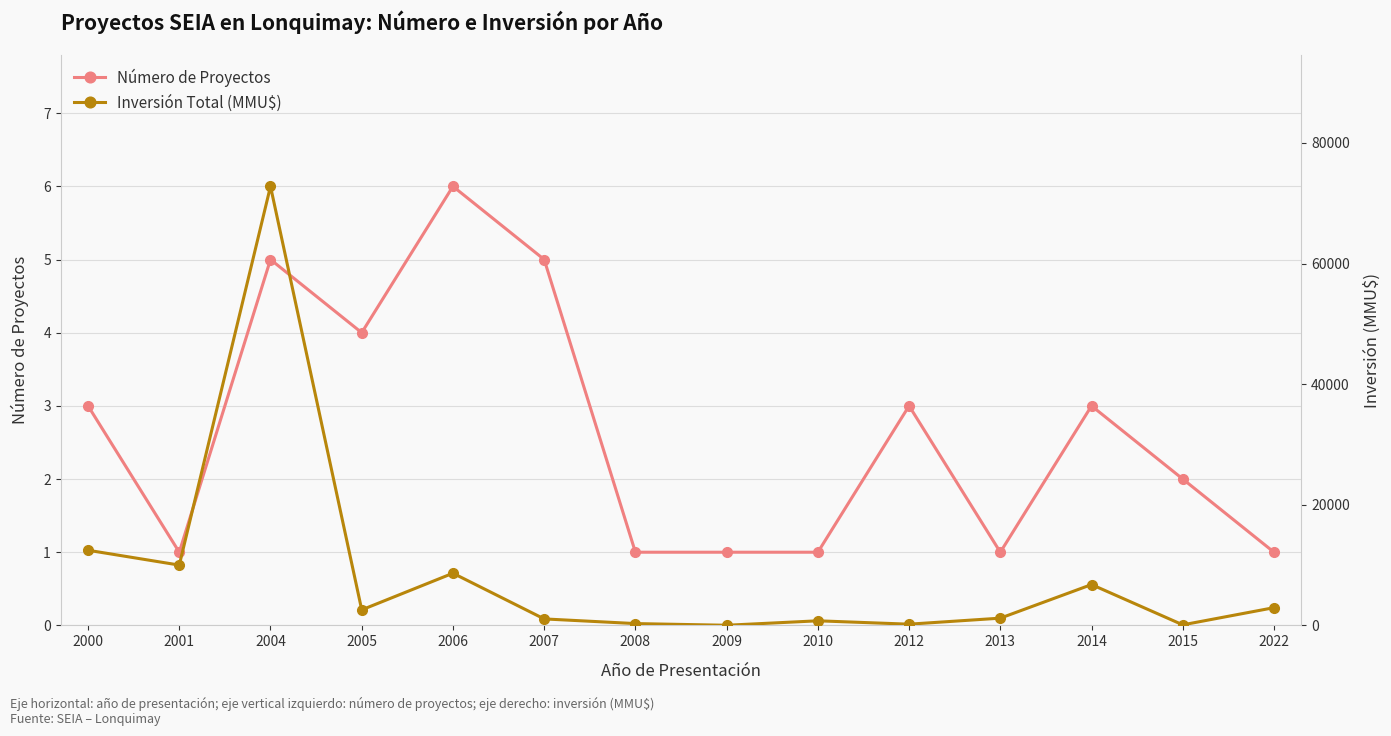

What are all the series names shown in the legend?

Número de Proyectos, Inversión Total (MMU$)